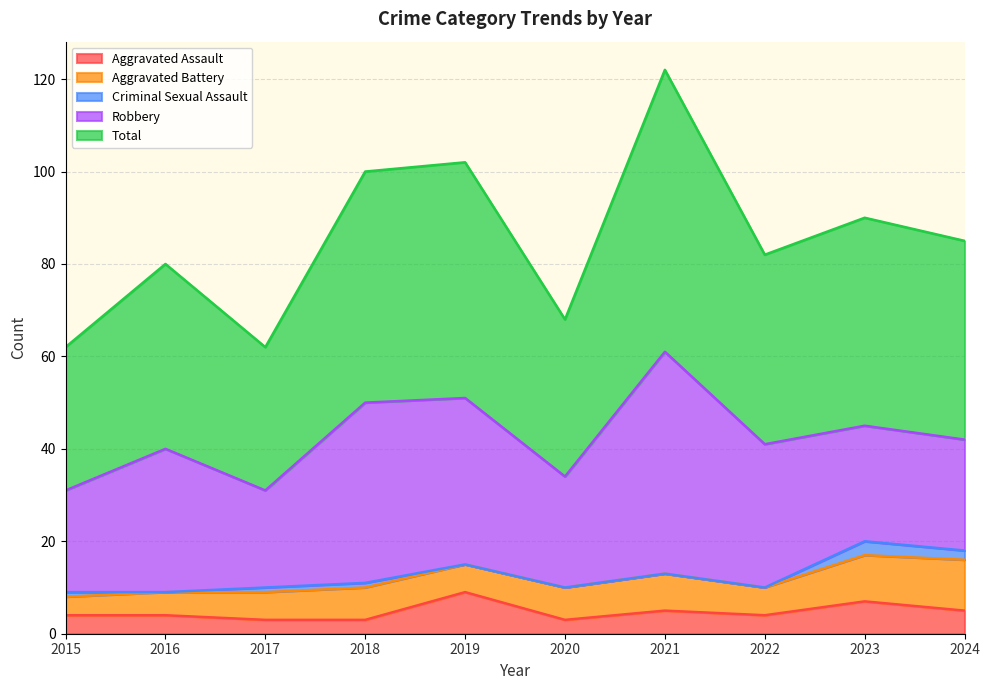

Rank the categories by Criminal Sexual Assault value from highest to lowest.

2023, 2024, 2015, 2017, 2018, 2016, 2019, 2020, 2021, 2022